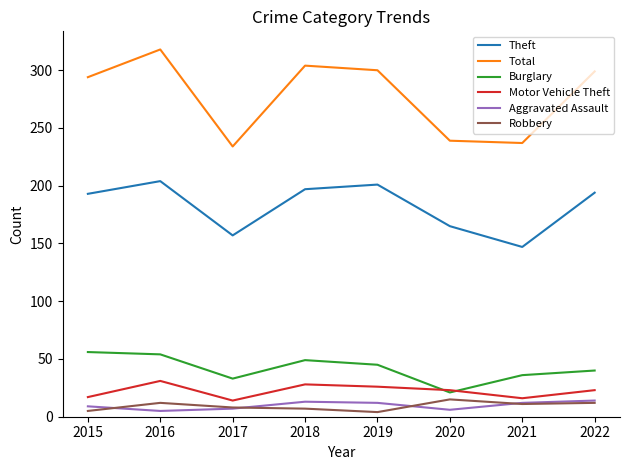

Which label corresponds to the largest value in the chart?

2016